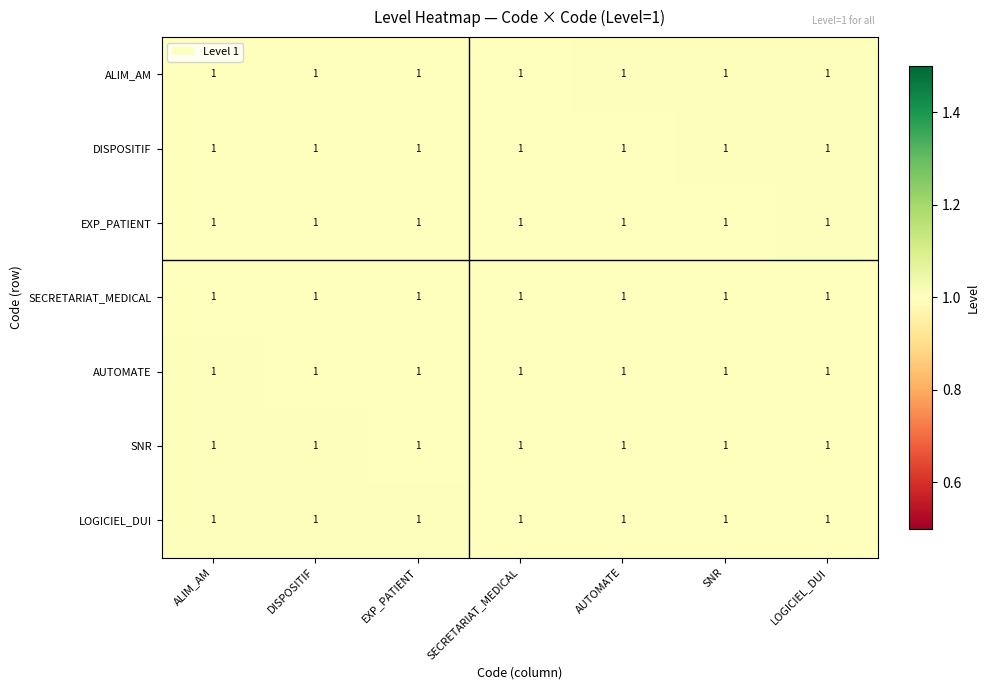

What is the greatest value displayed?

1.0